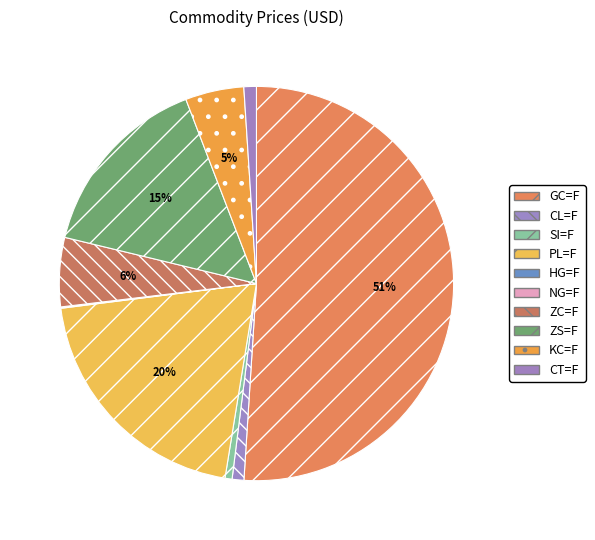

The KC=F slice represents 1% of the pie. True or false?

False